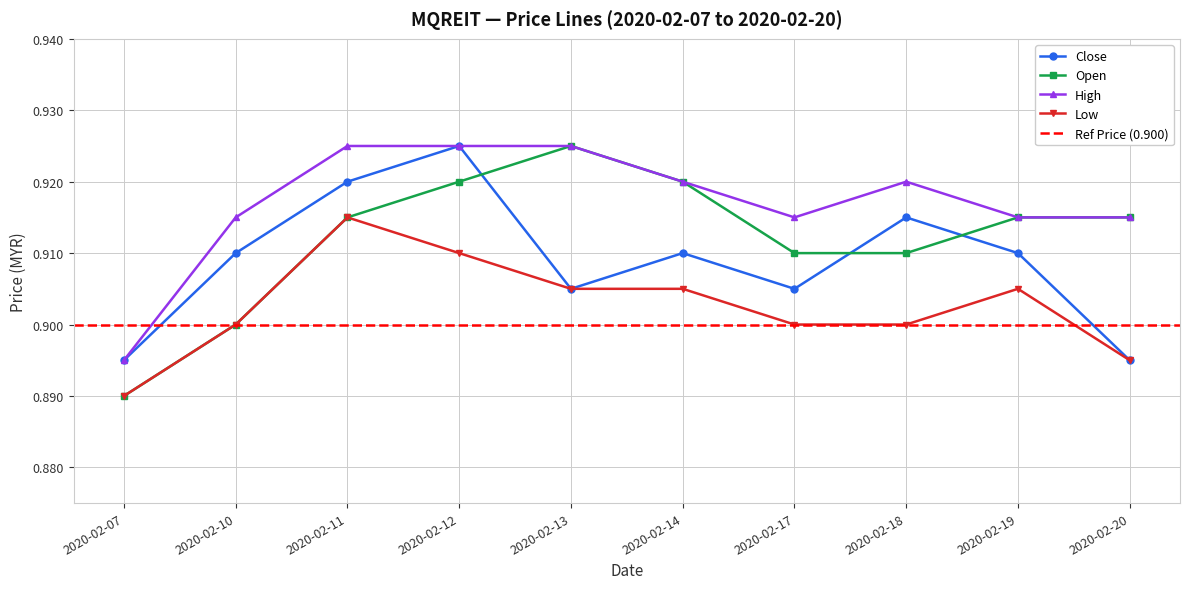

Rank the series by their average value, from lowest to highest.

low, close, open, high